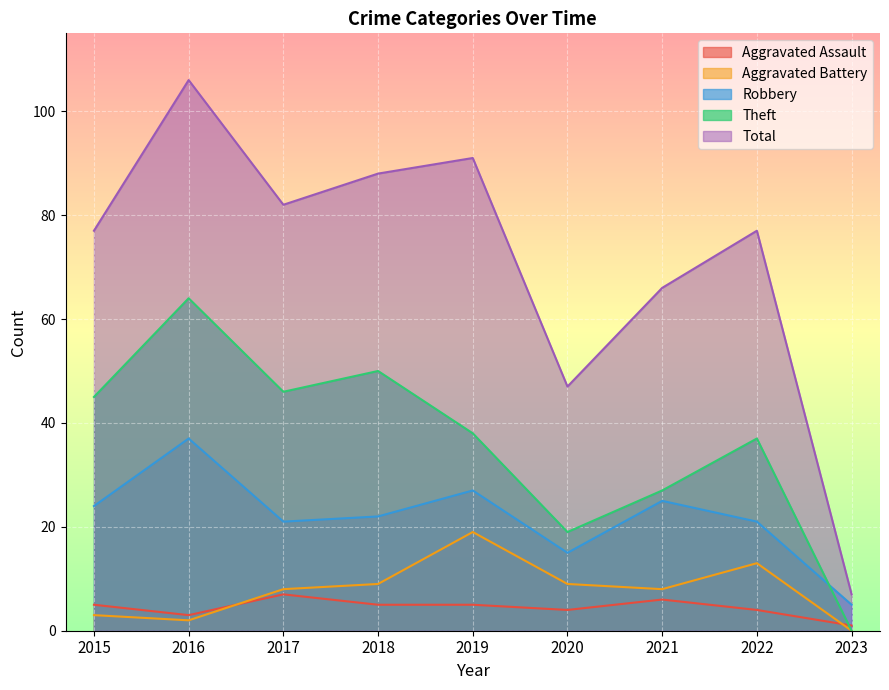

At 2021, list the series in order from largest to smallest.

Total, Theft, Robbery, Aggravated Battery, Aggravated Assault